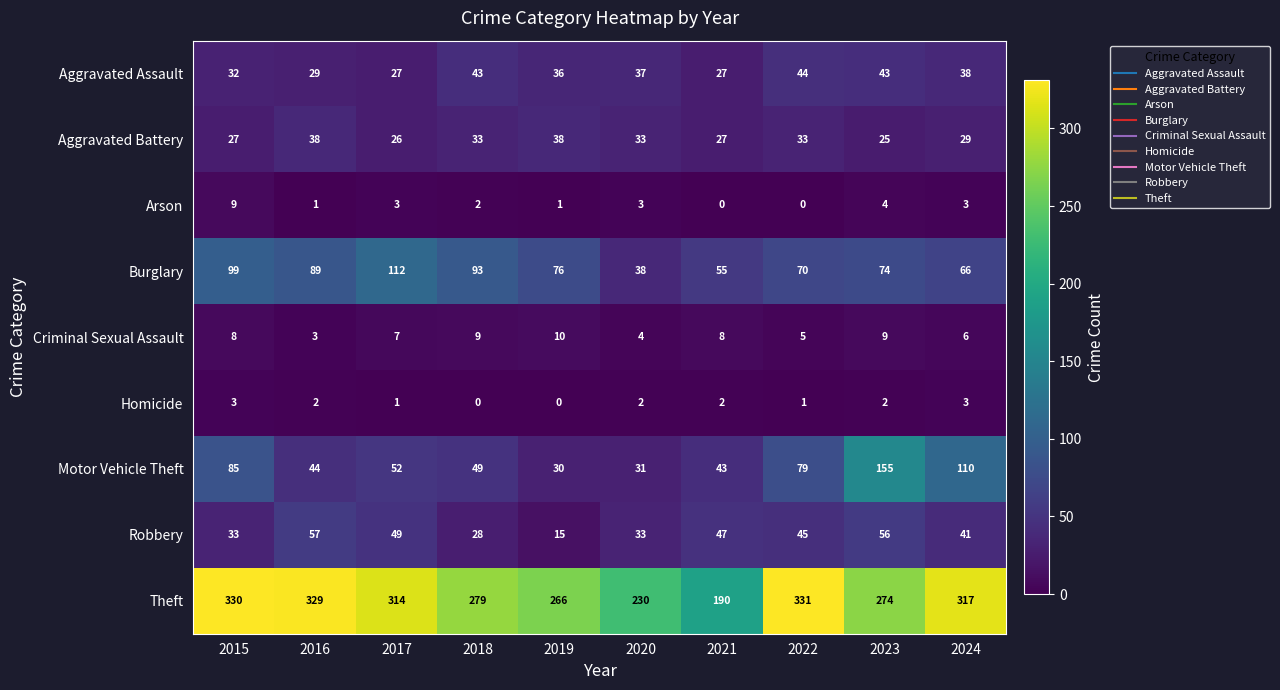

What is the total value across all series at 2024?

613